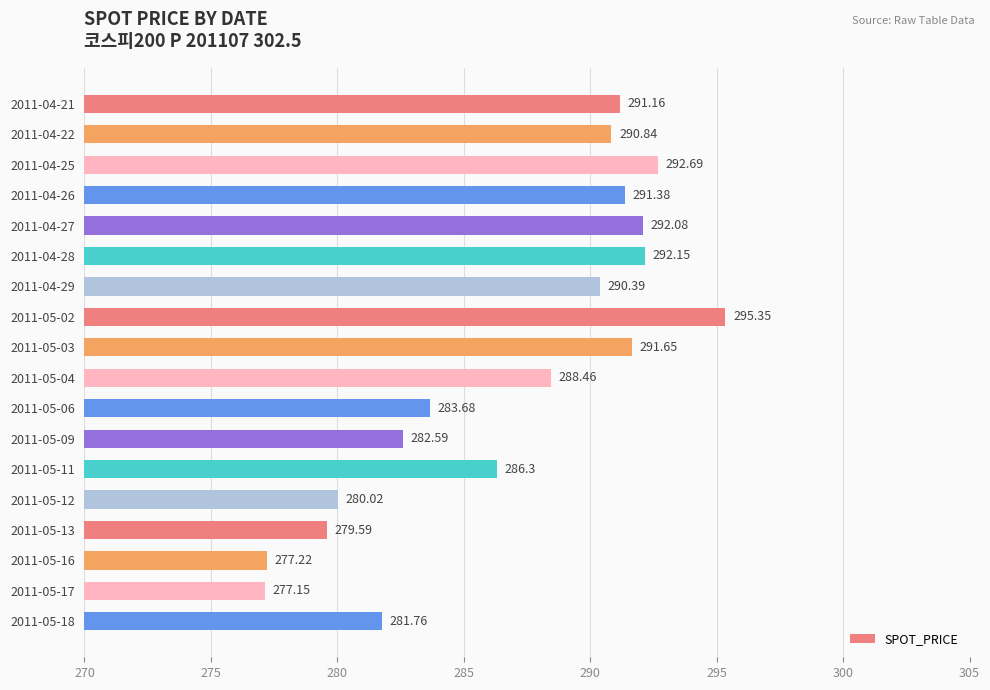

List the labels in order of value, largest first.

2011-05-02, 2011-04-25, 2011-04-28, 2011-04-27, 2011-05-03, 2011-04-26, 2011-04-21, 2011-04-22, 2011-04-29, 2011-05-04, 2011-05-11, 2011-05-06, 2011-05-09, 2011-05-18, 2011-05-12, 2011-05-13, 2011-05-16, 2011-05-17